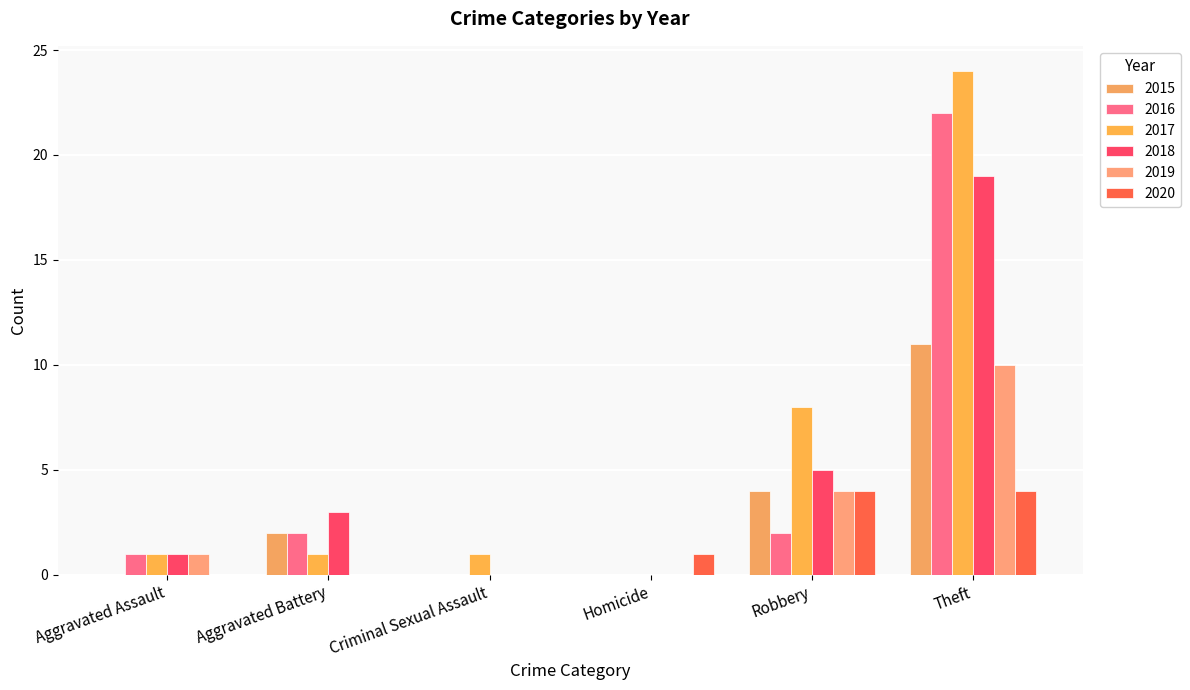

Is the value of 2020 at Theft greater than the value of 2016 at Robbery?

Yes